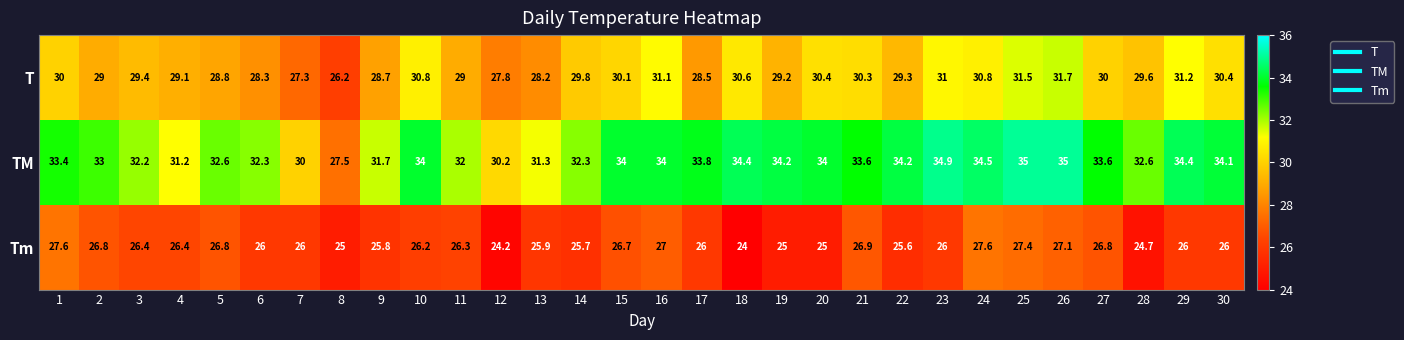

What is the smallest value displayed?

24.0